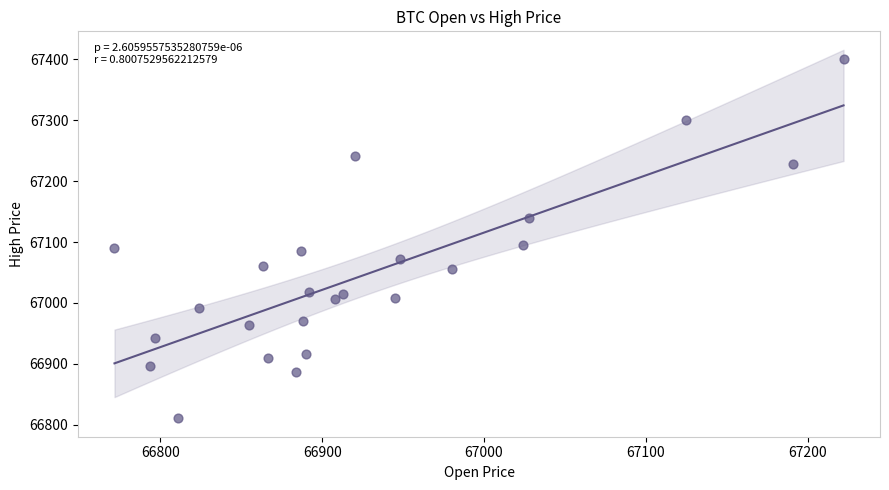

What is the range of Y values (max minus min)?

589.4